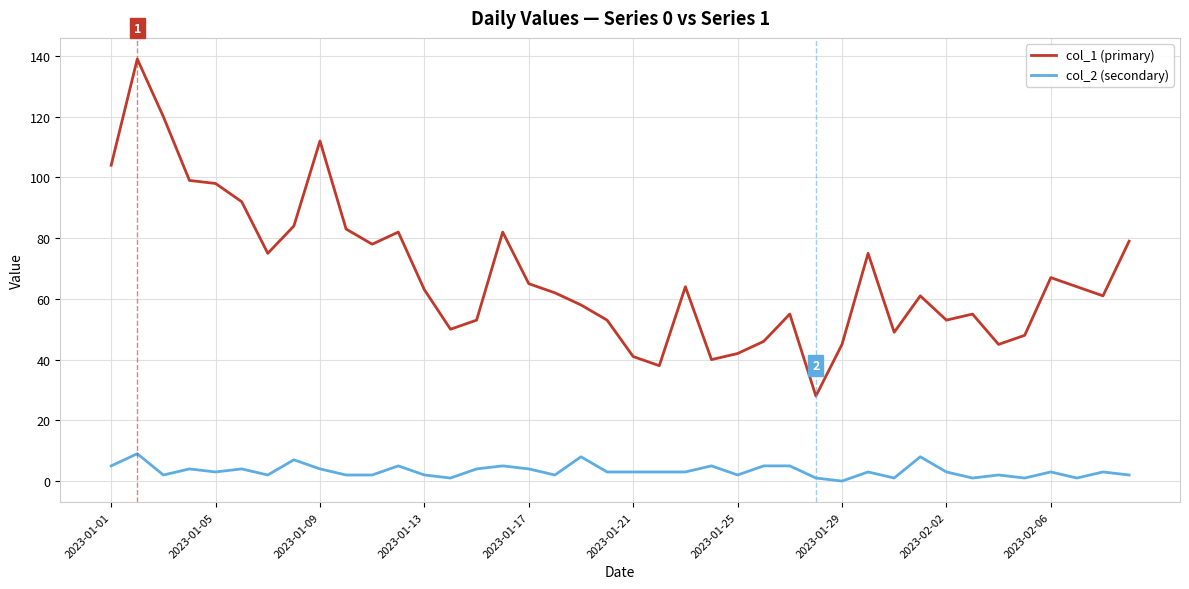

Reading left to right, what are all the values shown in this chart?

col_1 (primary): 104	139	120	99	98	92	75	84	112	83	78	82	63	50	53	82	65	62	58	53	41	38	64	40	42	46	55	28	45	75	49	61	53	55	45	48	67	64	61	79
col_2 (secondary): 5	9	2	4	3	4	2	7	4	2	2	5	2	1	4	5	4	2	8	3	3	3	3	5	2	5	5	1	0	3	1	8	3	1	2	1	3	1	3	2